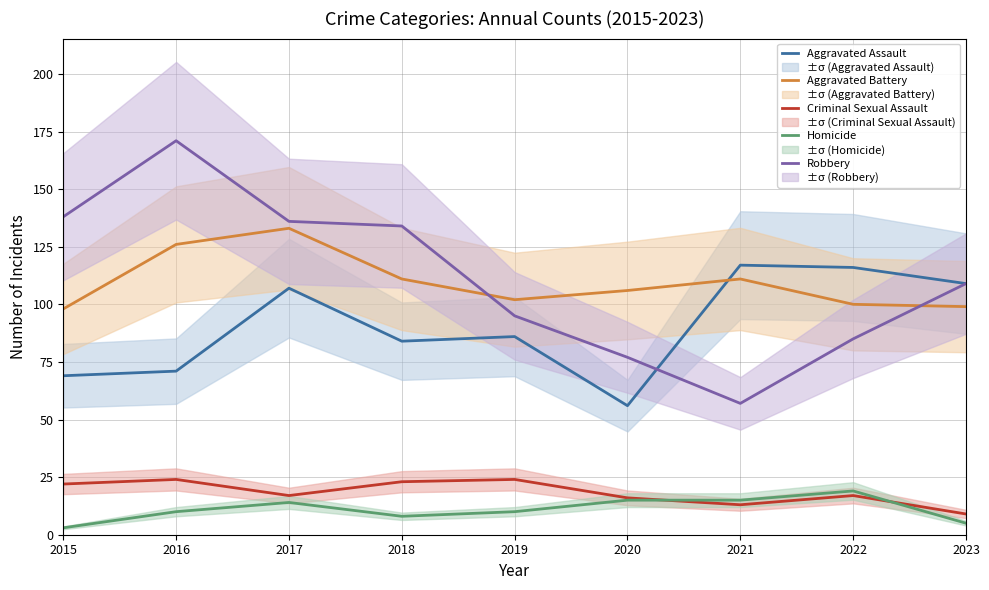

Where is the first local minimum for Aggravated Assault?

2018